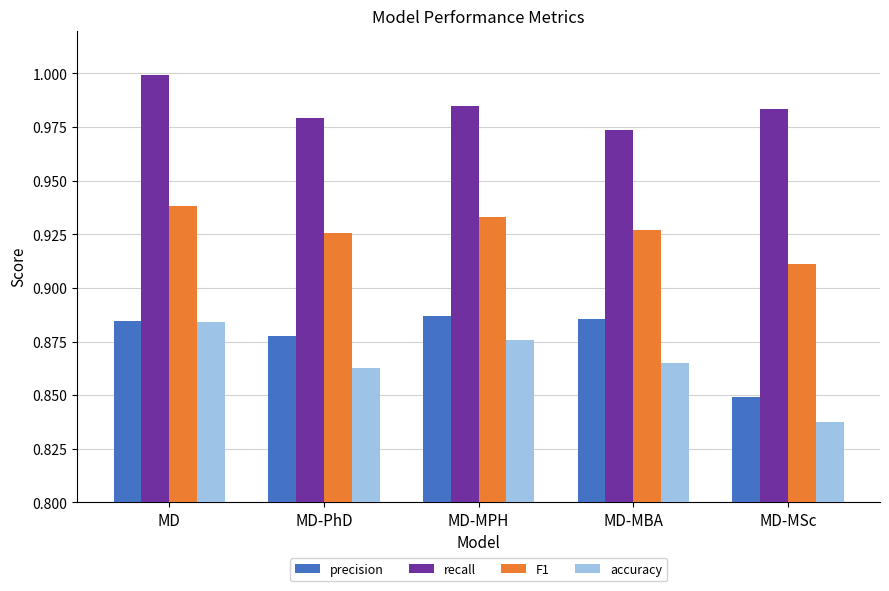

Count the F1 values in the range 0 to 1.

5